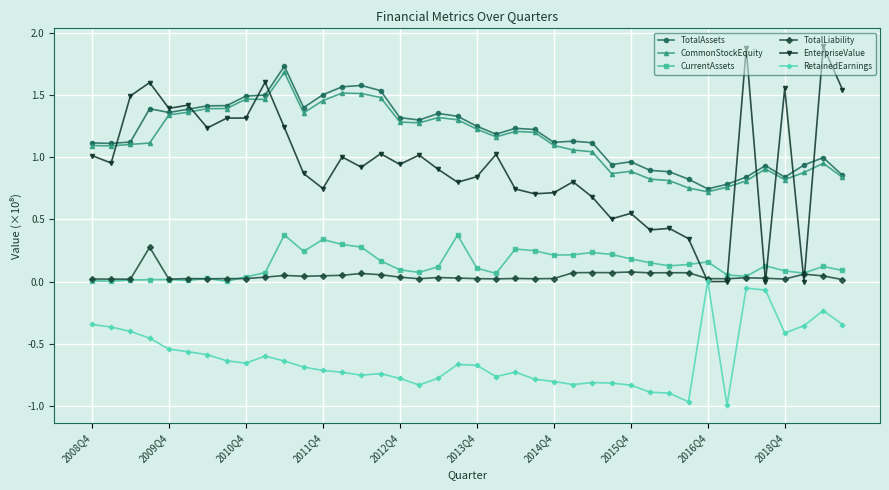

Which series has the largest range (max minus min)?

EnterpriseValue